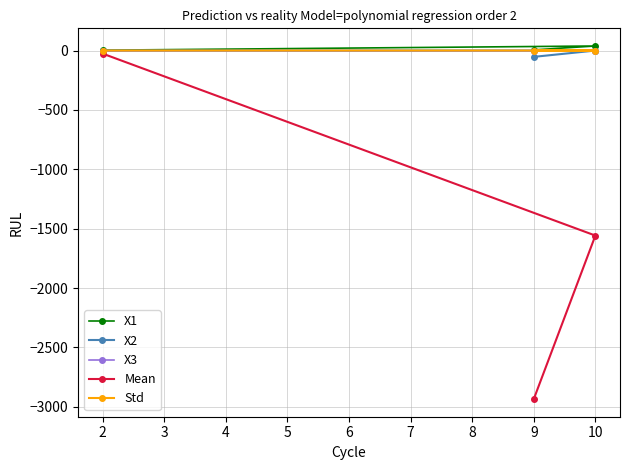

What is the minimum value shown in the chart?

-2935.1